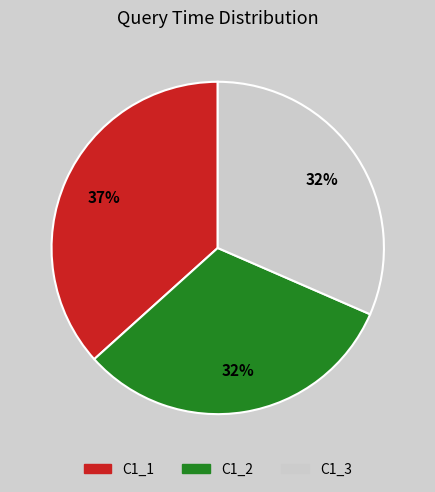

Does any single category account for the majority?

No